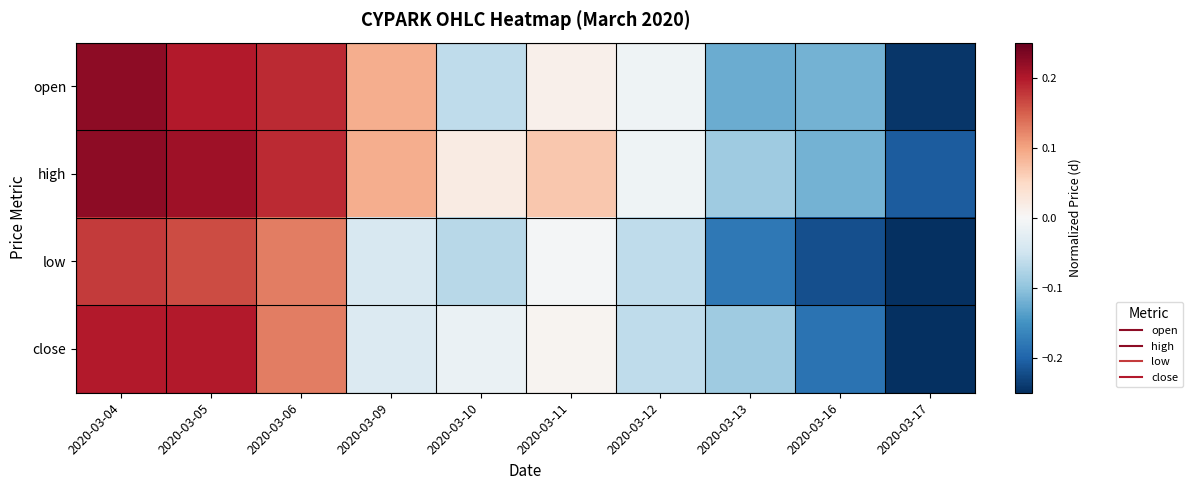

Reading left to right, what are all the values shown in this chart?

open: 2020-03-04=0.2	2020-03-05=0.2	2020-03-06=0.2	2020-03-09=0.1	2020-03-10=-0.1	2020-03-11=0.0	2020-03-12=-0.0	2020-03-13=-0.1	2020-03-16=-0.1	2020-03-17=-0.2
high: 2020-03-04=0.2	2020-03-05=0.2	2020-03-06=0.2	2020-03-09=0.1	2020-03-10=0.0	2020-03-11=0.1	2020-03-12=-0.0	2020-03-13=-0.1	2020-03-16=-0.1	2020-03-17=-0.2
low: 2020-03-04=0.2	2020-03-05=0.2	2020-03-06=0.1	2020-03-09=-0.0	2020-03-10=-0.1	2020-03-11=-0.0	2020-03-12=-0.1	2020-03-13=-0.2	2020-03-16=-0.2	2020-03-17=-0.3
close: 2020-03-04=0.2	2020-03-05=0.2	2020-03-06=0.1	2020-03-09=-0.0	2020-03-10=-0.0	2020-03-11=0.0	2020-03-12=-0.1	2020-03-13=-0.1	2020-03-16=-0.2	2020-03-17=-0.3